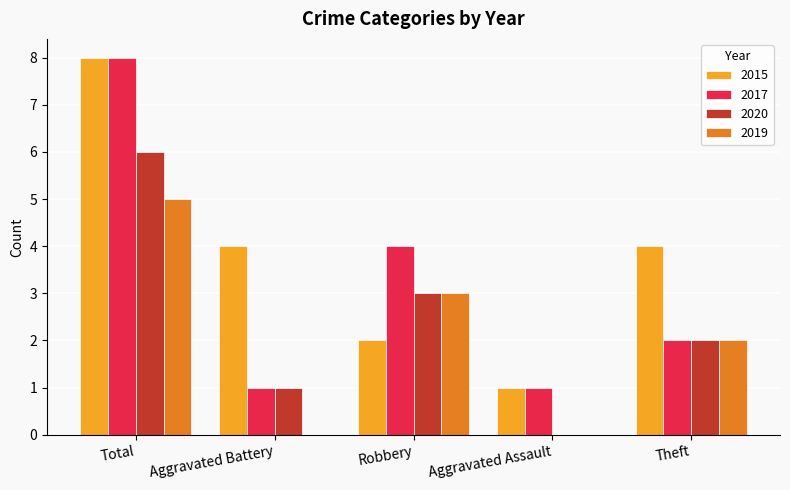

What is the total value across all series at Theft?

10